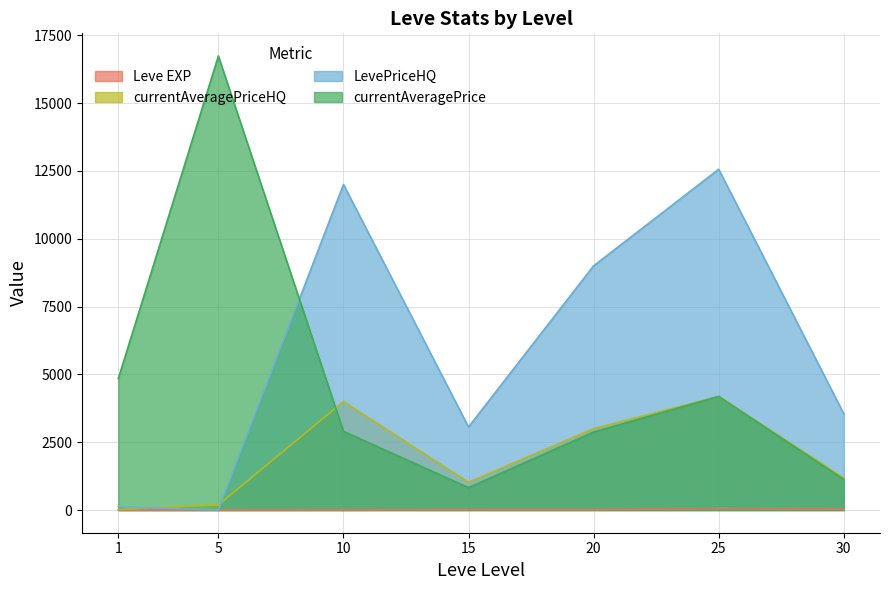

Reading left to right, list all the values displayed in this chart.

Leve EXP: 1=1.0	5=1.0	10=3.0	15=17.0	20=11.0	25=55.0	30=36.0
currentAveragePrice: 1=4847.0	5=16734.0	10=2900.0	15=825.0	20=2875.0	25=4186.0	30=1128.0
LevePriceHQ: 1=114.4	5=0.0	10=12000.0	15=3060.0	20=9000.0	25=12560.0	30=3550.5
currentAveragePriceHQ: 1=19.1	5=184.9	10=4000.0	15=1020.0	20=3000.0	25=4186.7	30=1183.5